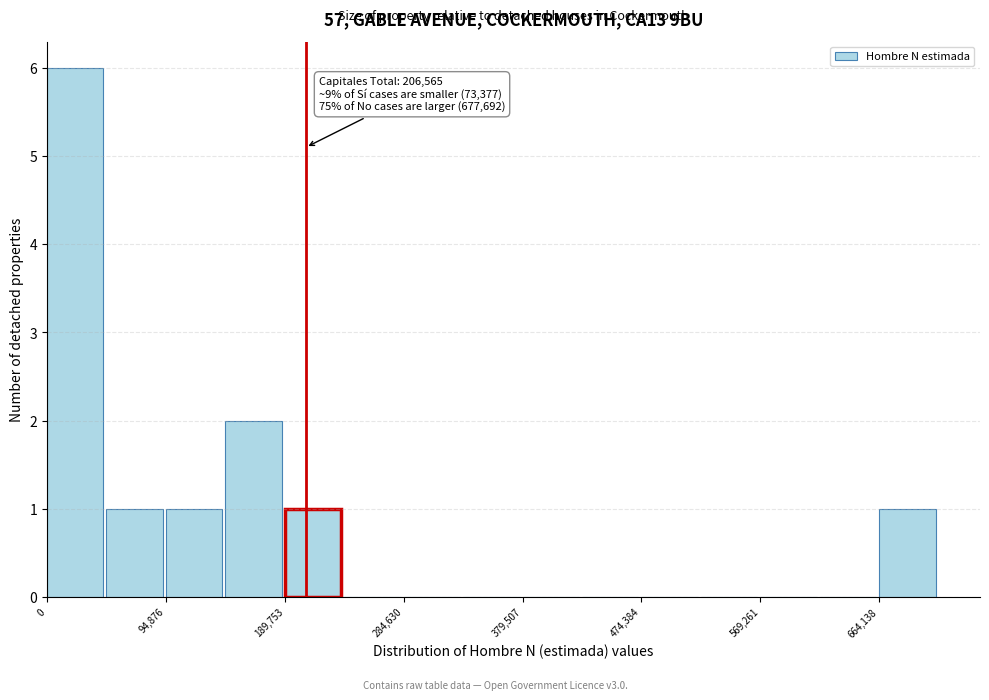

Over which range of the x-axis is the bar tallest?

0 to 50000